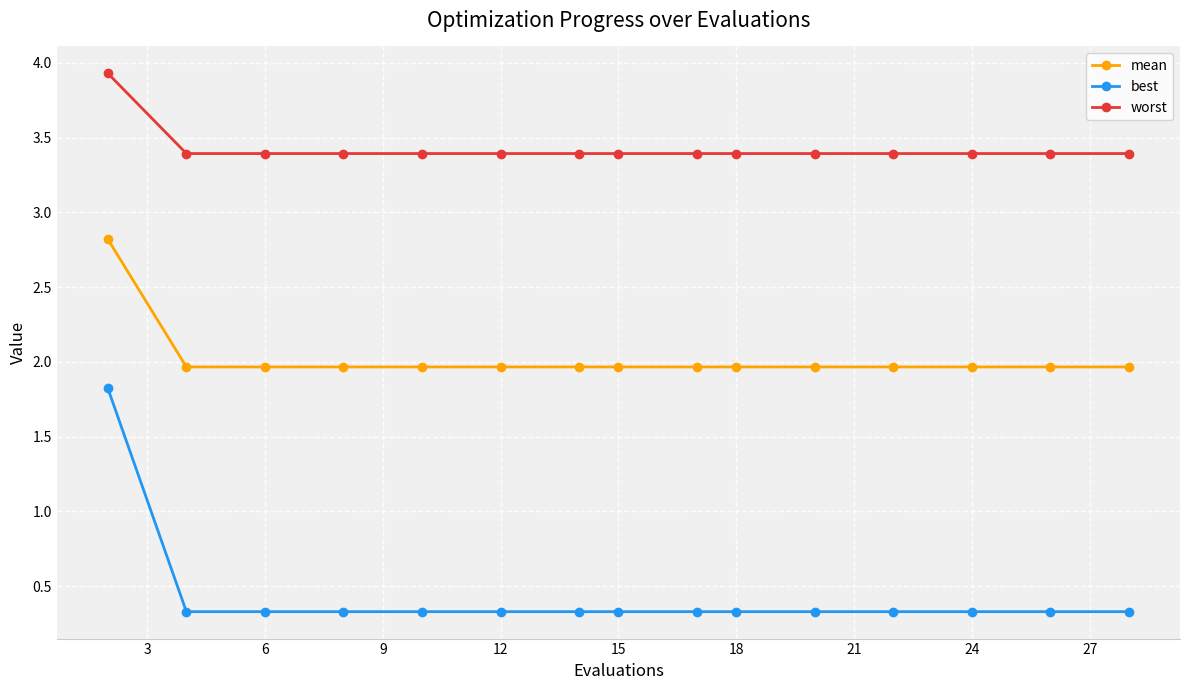

What is the difference between the maximum and minimum values in the worst series?

0.5